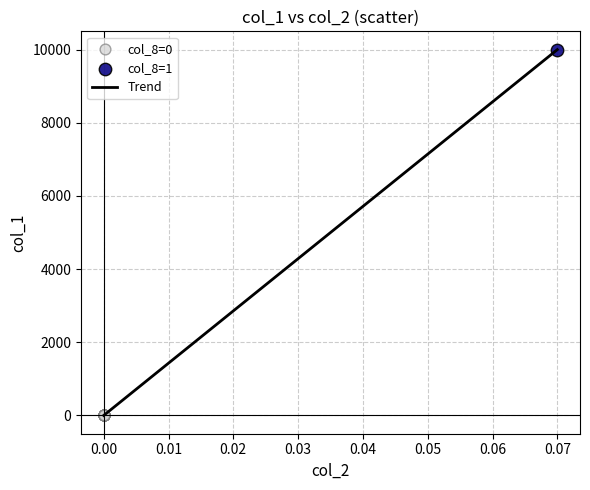

What is the difference between the maximum and minimum values?

10000.0